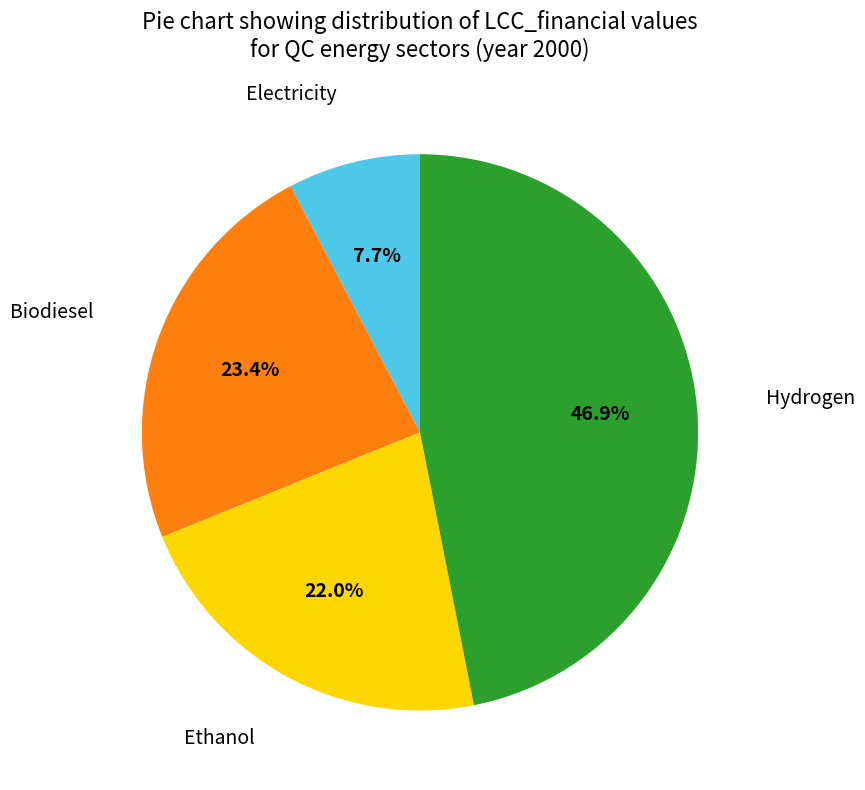

How many segments does this pie chart have?

4